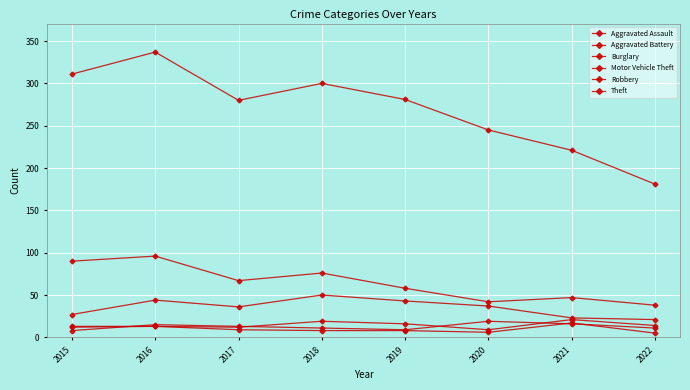

Between 2019 and 2021, which is larger?

2021